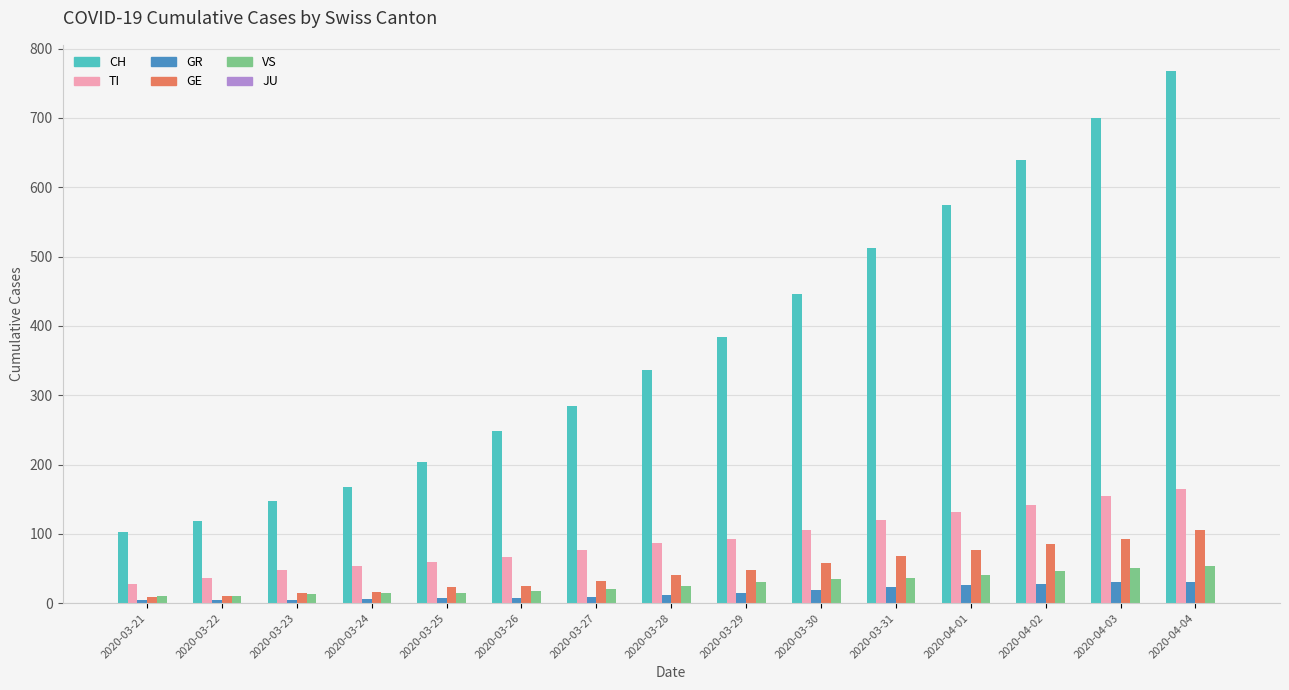

Is the value of CH at 2020-04-01 greater than the value of VS at 2020-03-29?

Yes